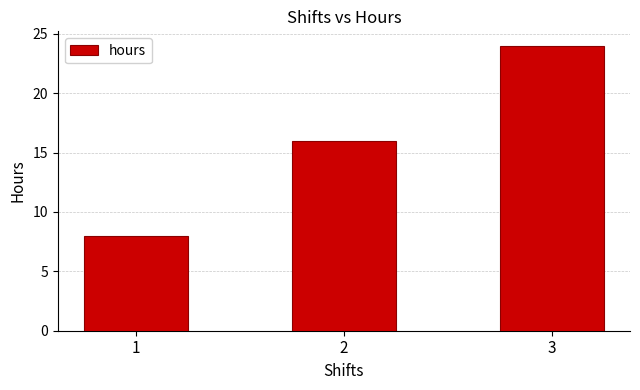

Count the values in the range 8 to 24.

3